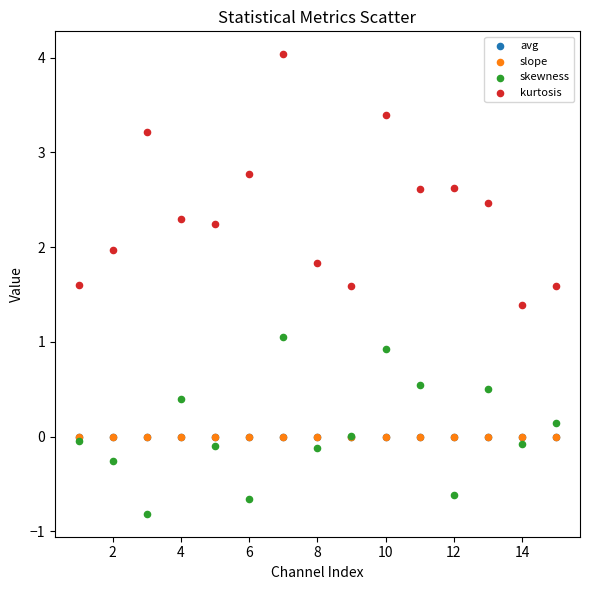

Which series reaches the minimum Y coordinate?

skewness